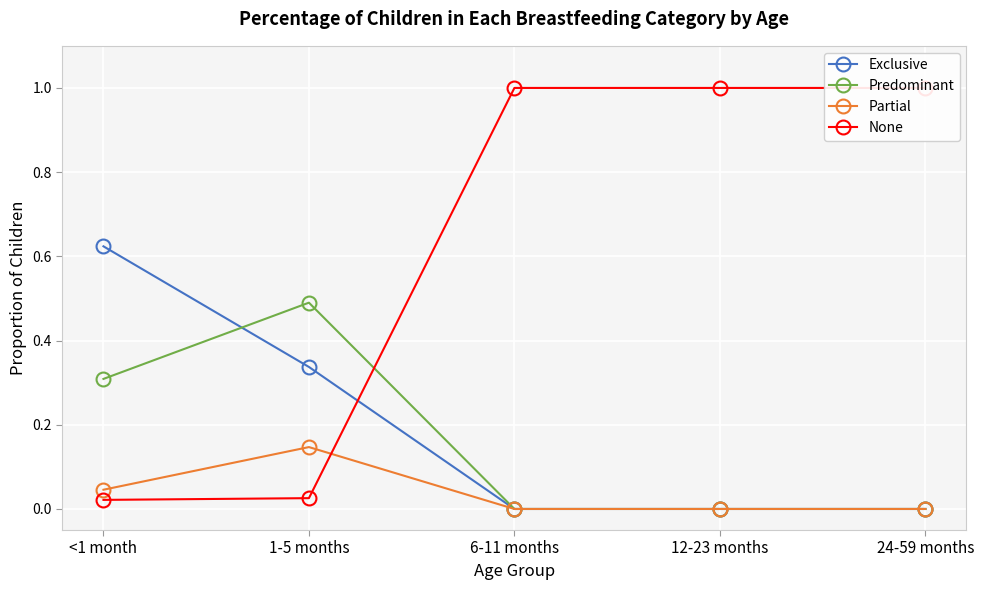

Reading right to left, extract all data points from this chart.

Exclusive: 0.0	0.0	0.0	0.3	0.6
Predominant: 0.0	0.0	0.0	0.5	0.3
Partial: 0.0	0.0	0.0	0.1	0.0
None: 1.0	1.0	1.0	0.0	0.0